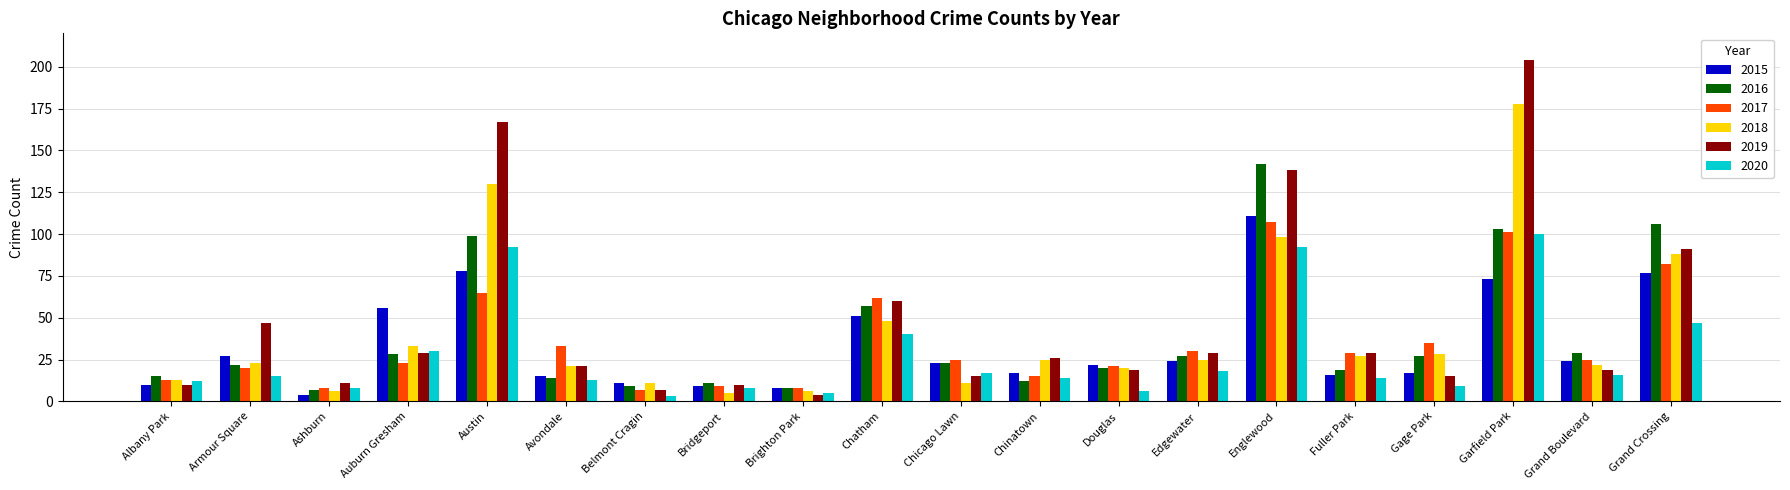

What is the difference between the maximum and second lowest values in the 2017 series?

99